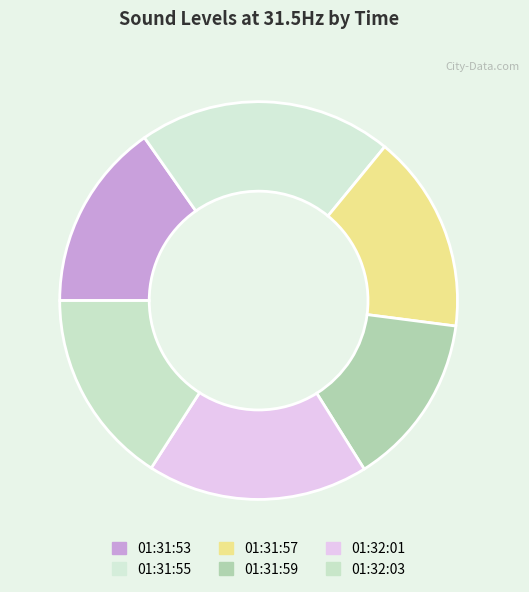

Is it true that 01:31:59 is 8% of the pie?

False